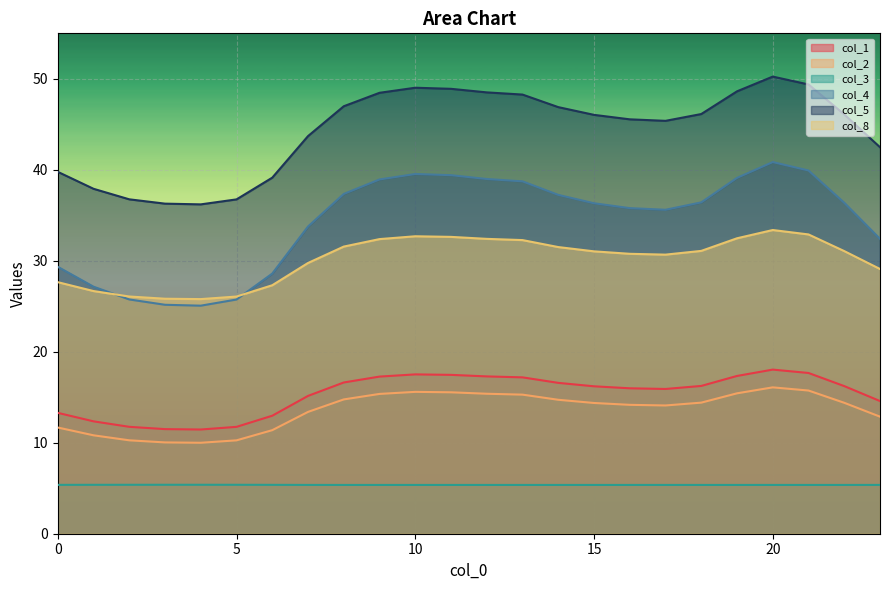

At which label is col_2 closest to 13?

23